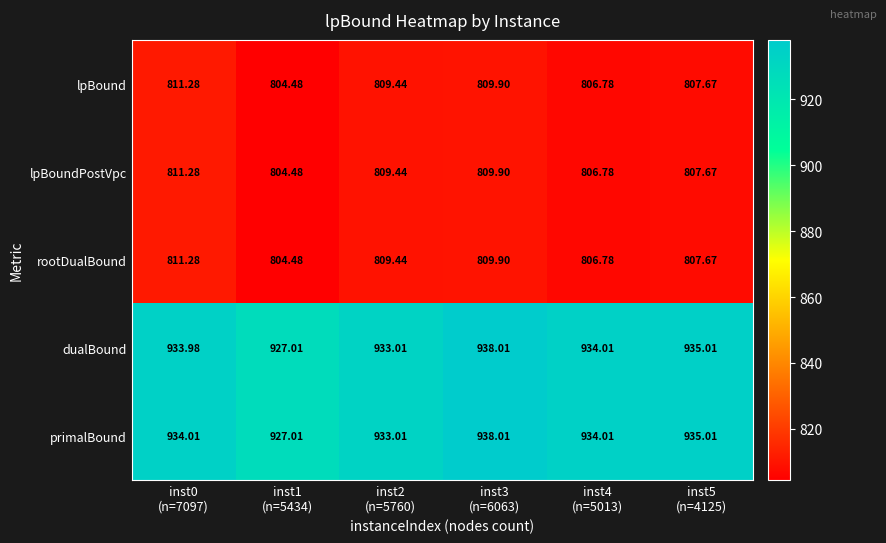

Which series has the largest total across all categories?

primalBound